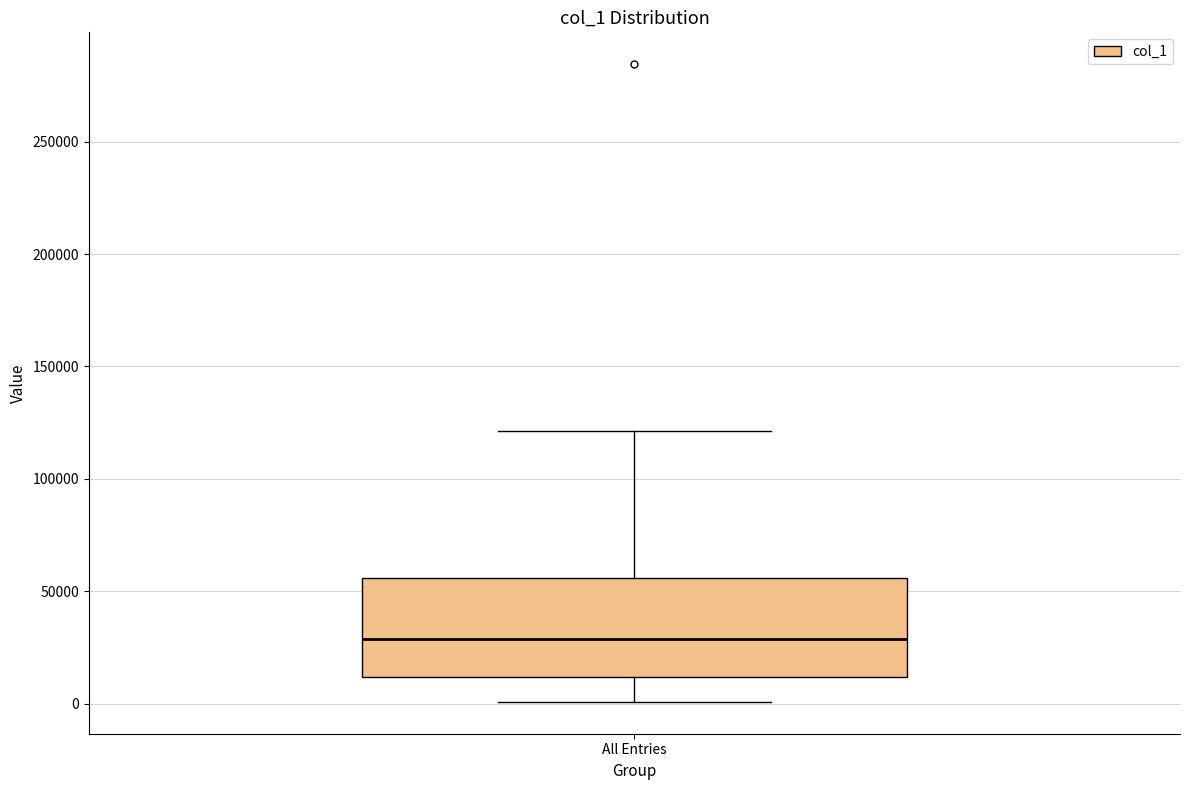

Read this box plot against the y-axis: the position of the median line, the range covered by the box, and the ends of both whiskers. The values are not printed on the chart, so give them approximately, as read against the axis.

median 30000, box 10000 to 55000, whiskers 0 to 120000